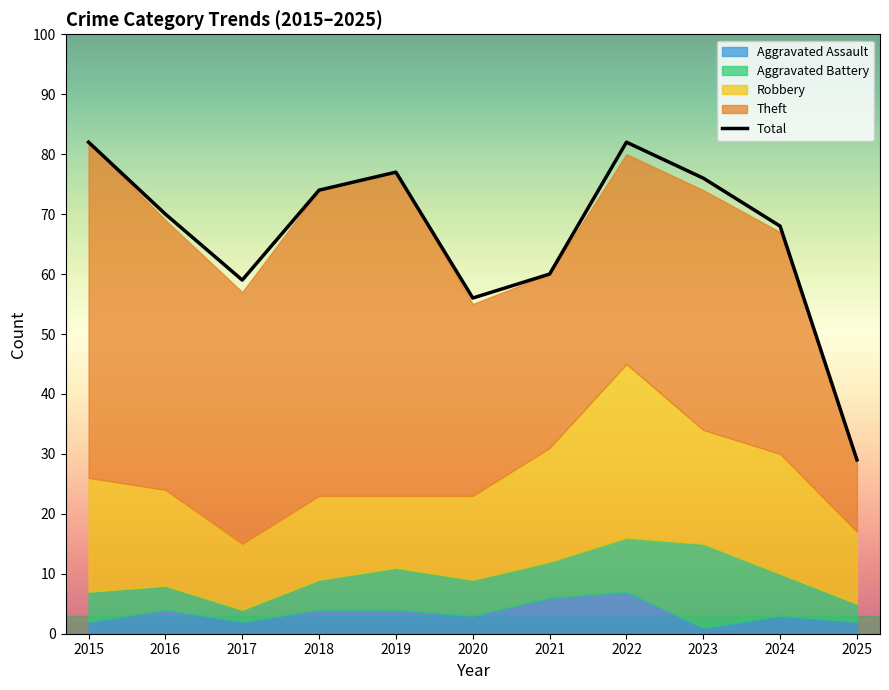

Rank the categories by value from lowest to highest.

2025, 2020, 2017, 2021, 2024, 2016, 2018, 2023, 2019, 2015, 2022